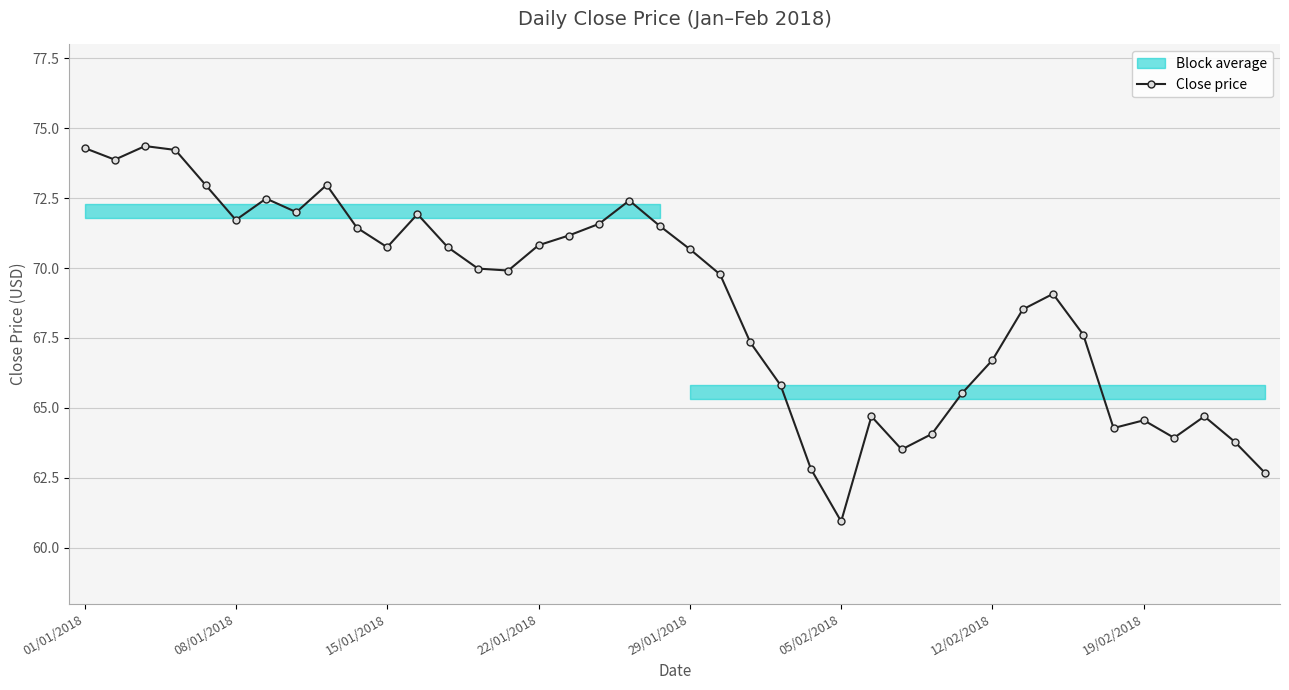

What position from the left is 17?

18